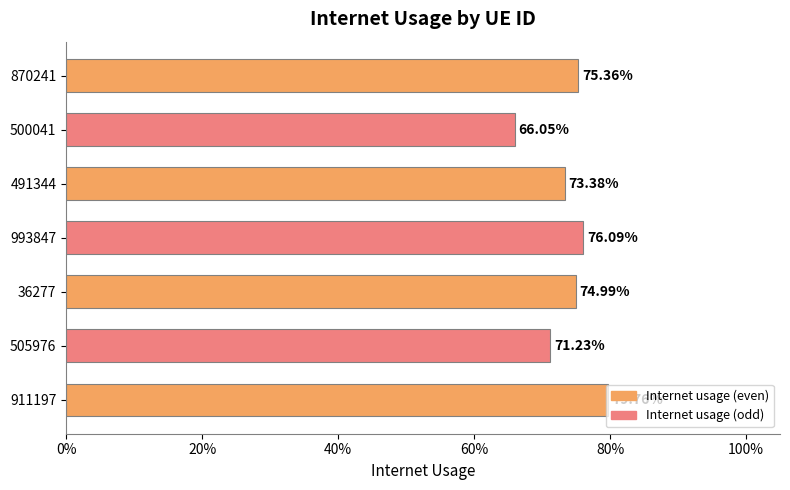

What is the minimum value shown in the chart?

0.7